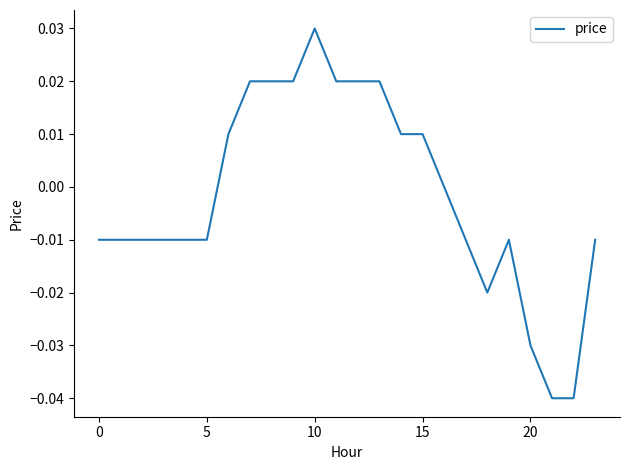

How many points are higher than both their immediate neighbors (excluding endpoints)?

2